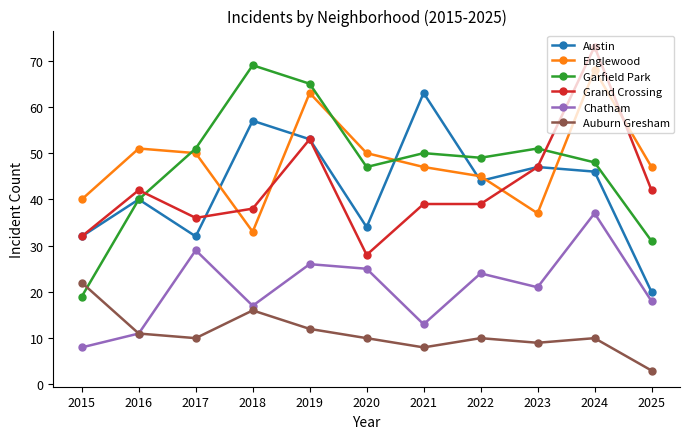

What are all the series names shown in the legend?

Austin, Englewood, Garfield Park, Grand Crossing, Chatham, Auburn Gresham